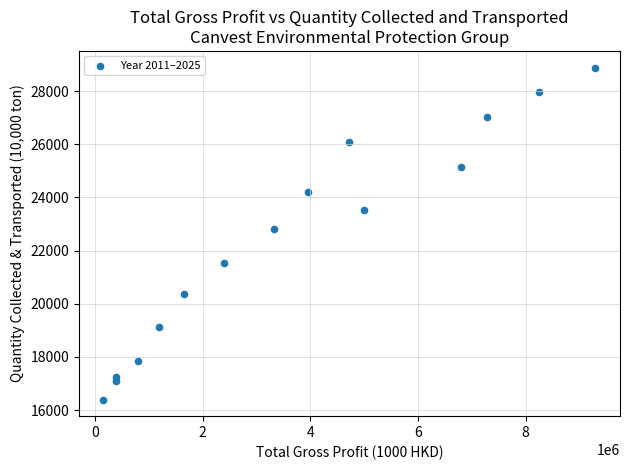

What is the range of X values (max minus min)?

9142412.9